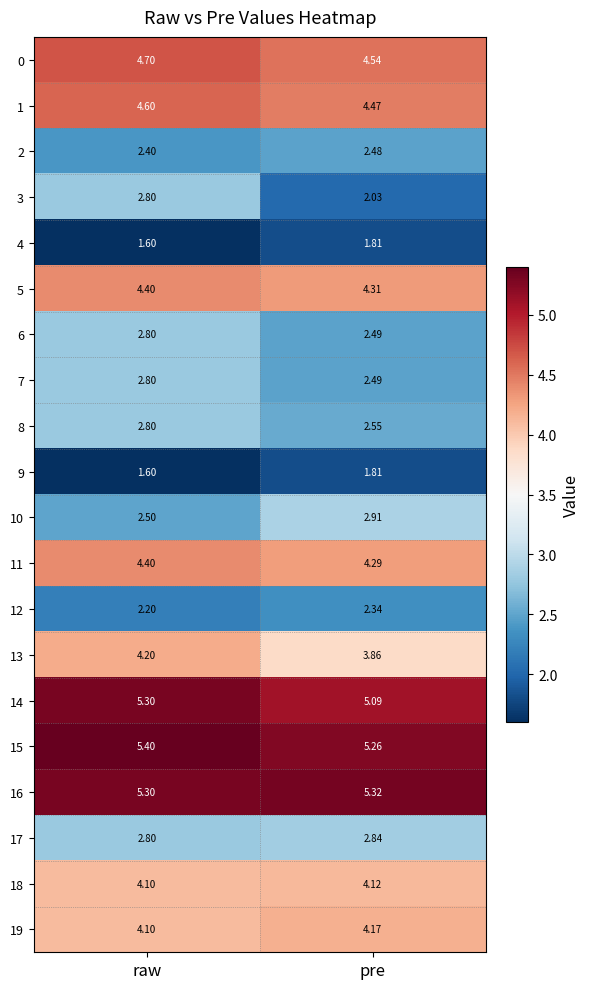

What is the minimum value shown in the chart?

1.6